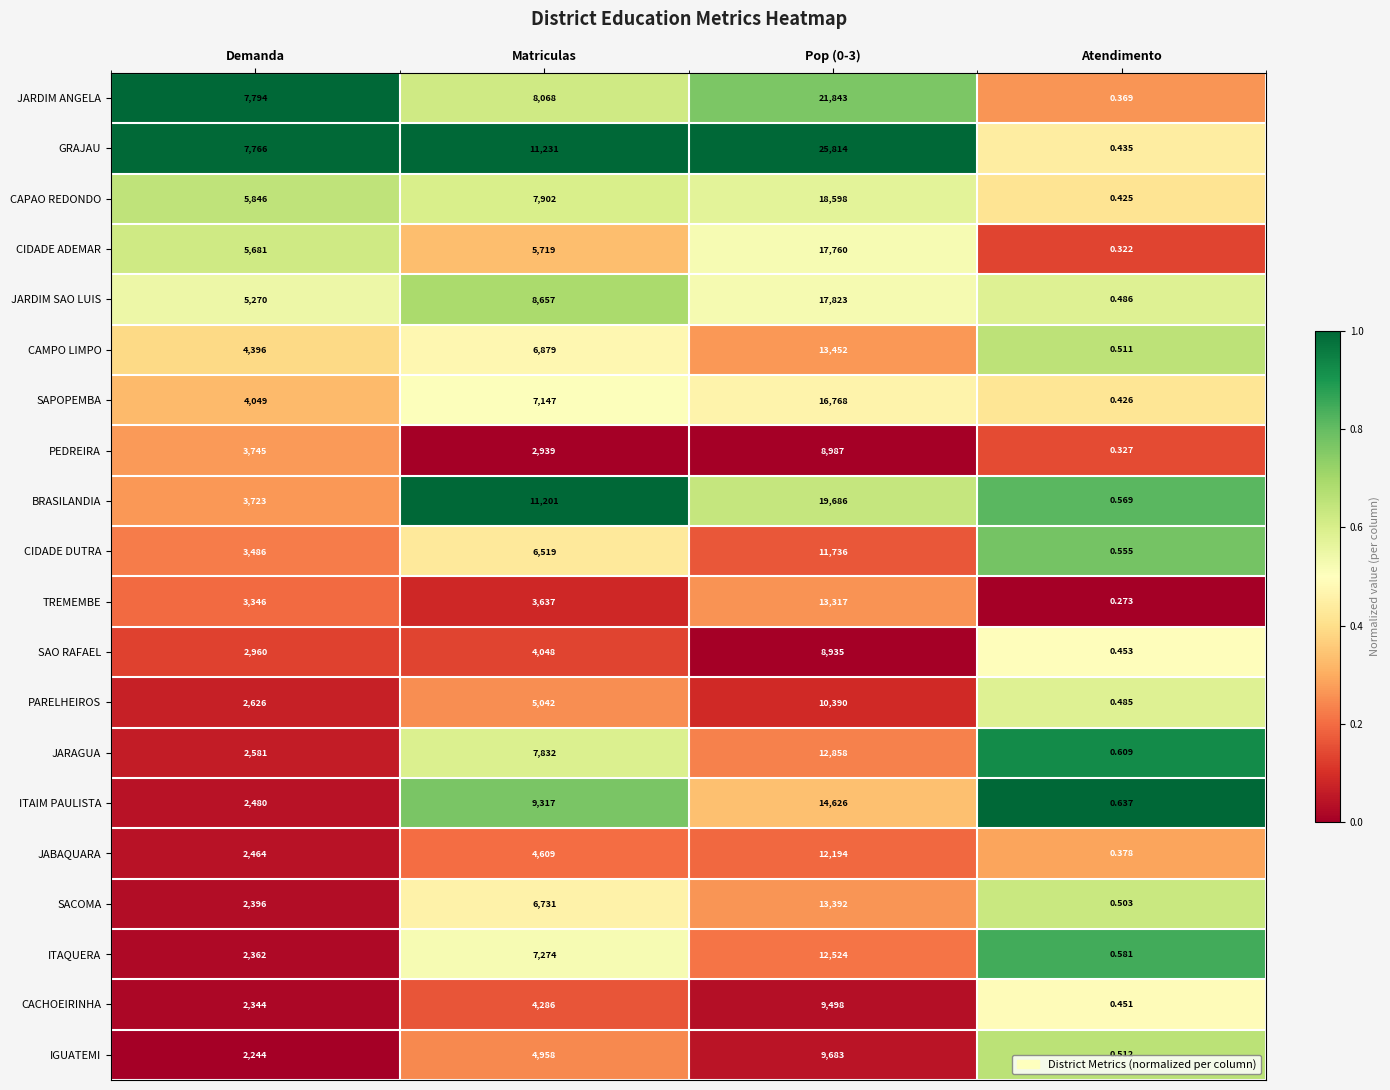

Between Pop (0-3) and Atendimento, which series saw the biggest shift?

GRAJAU